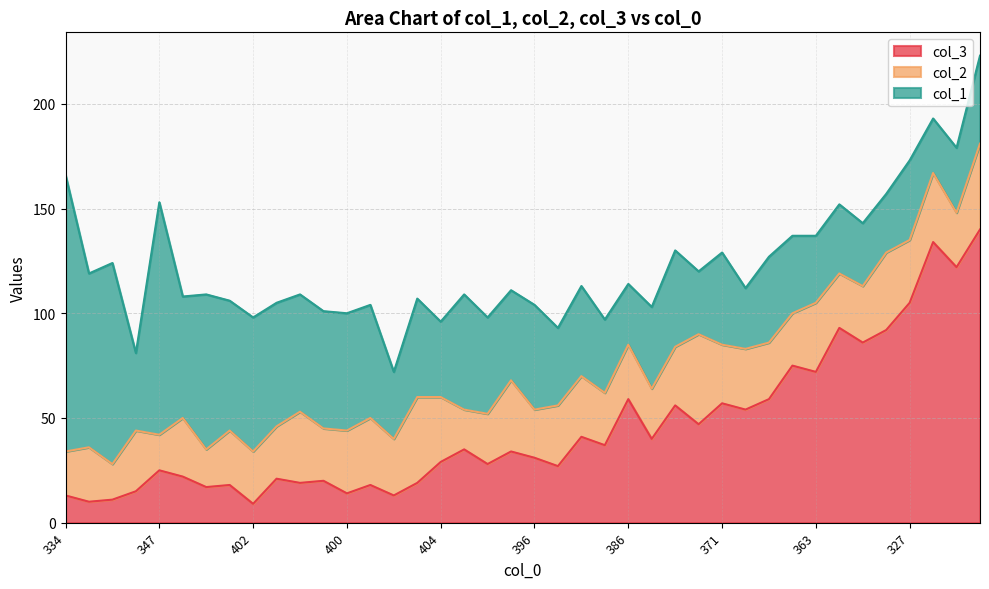

How many interior local peaks does the col_1 series have?

13